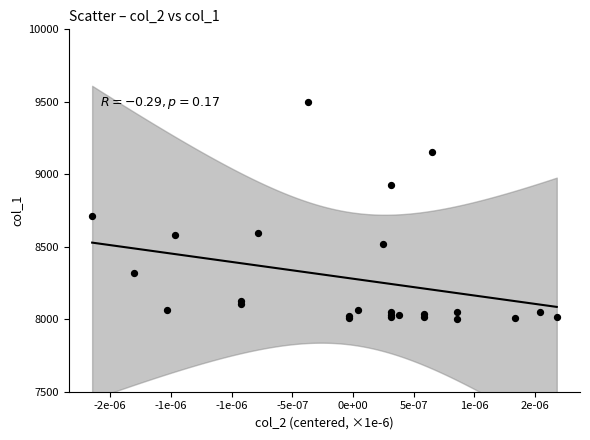

What Y value in the scatter plot is closest to 8750?

8710.5